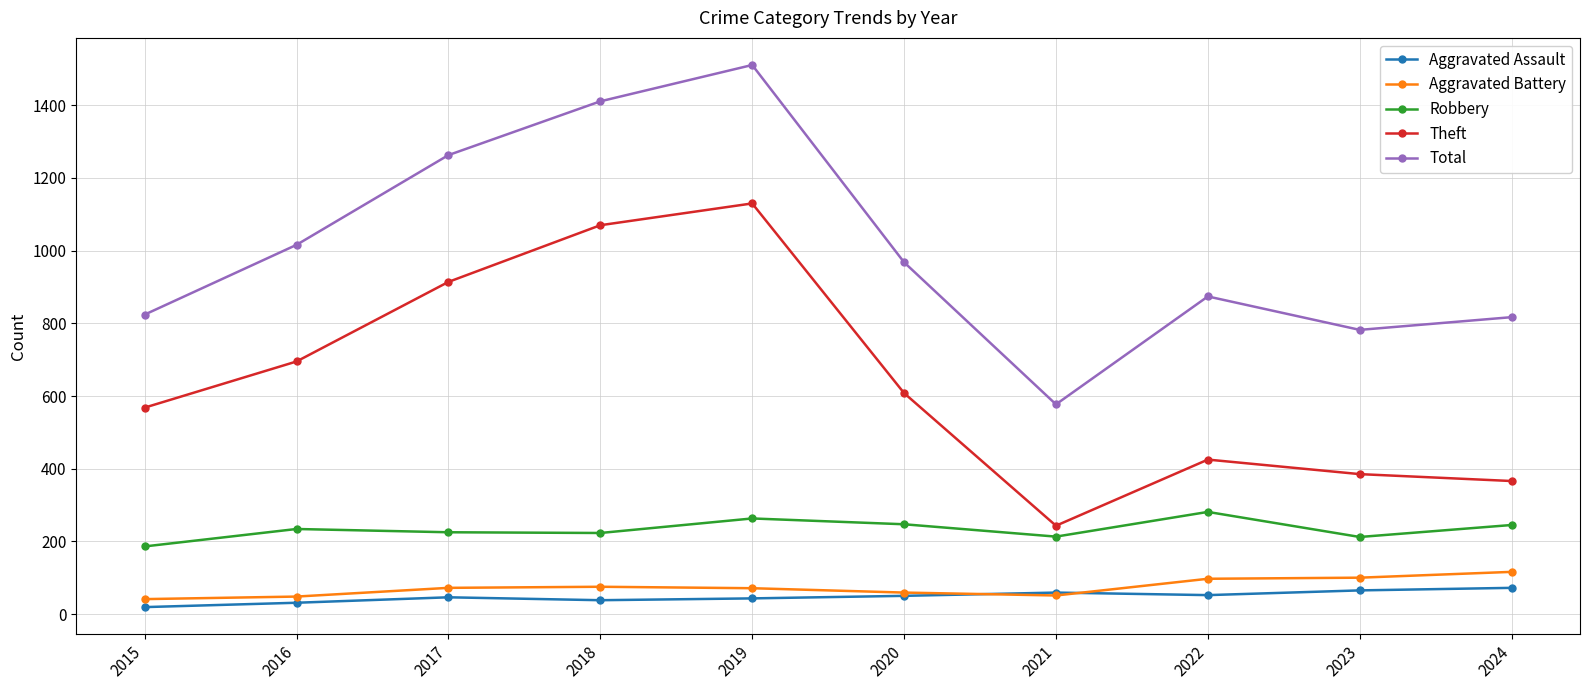

The value of Aggravated Battery at 2024 is 65. True or false?

False